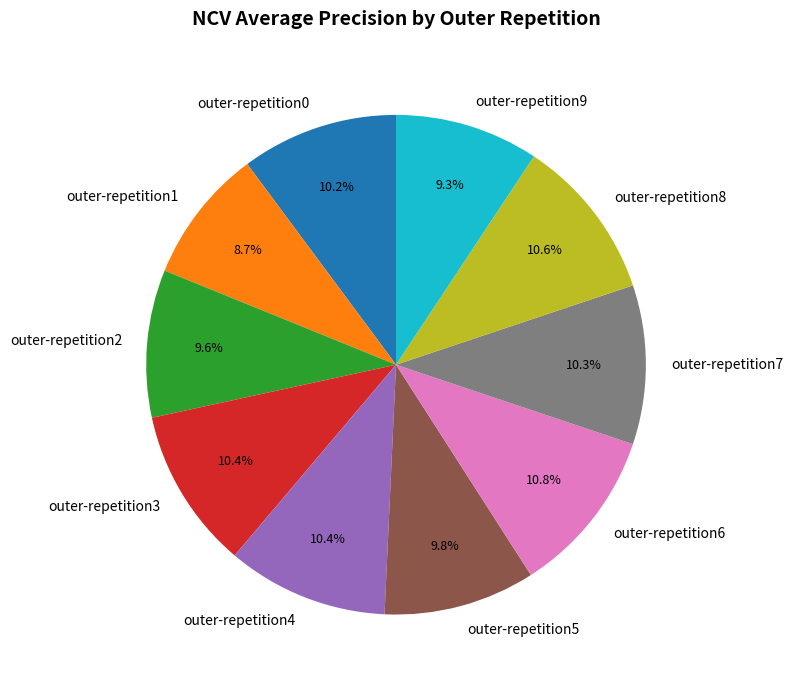

Is there any slice that represents more than half of the pie?

No